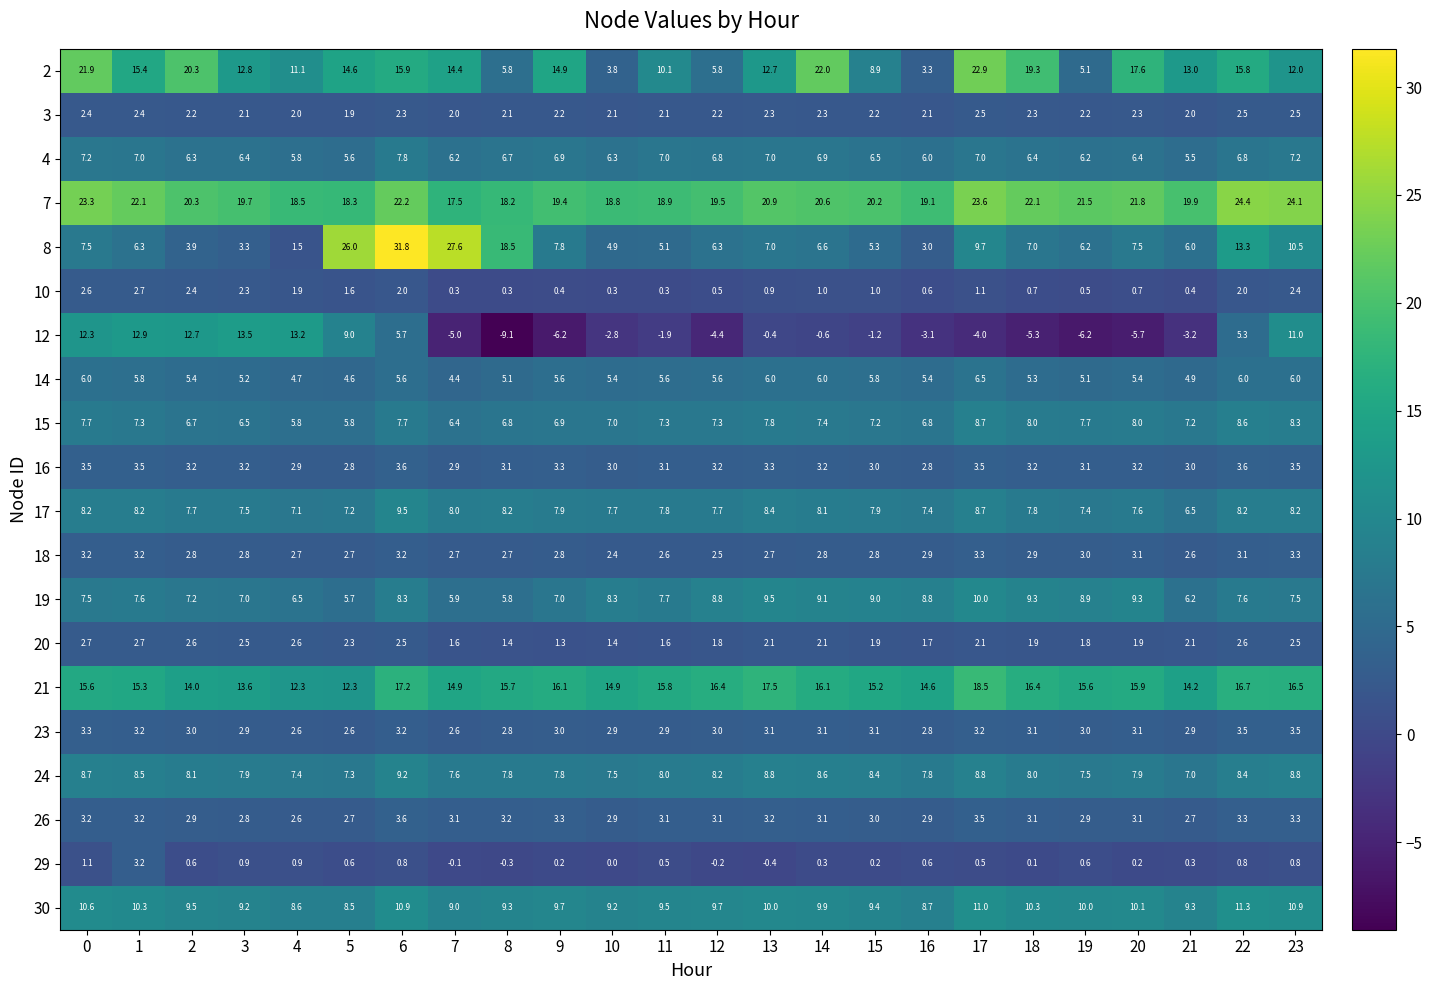

At which category is the sum across all series the highest?

6